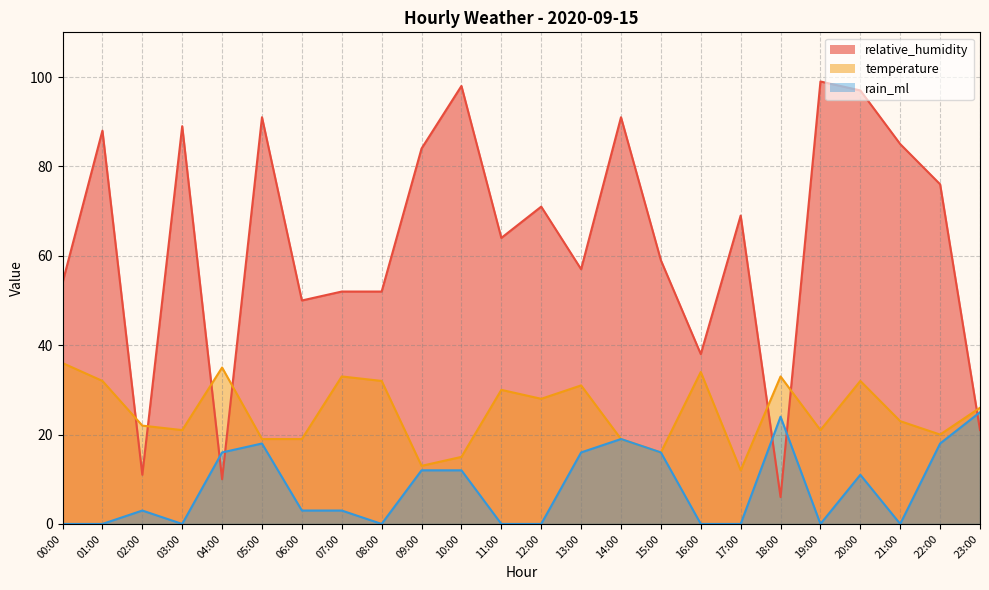

How many categories are shown in the chart?

24